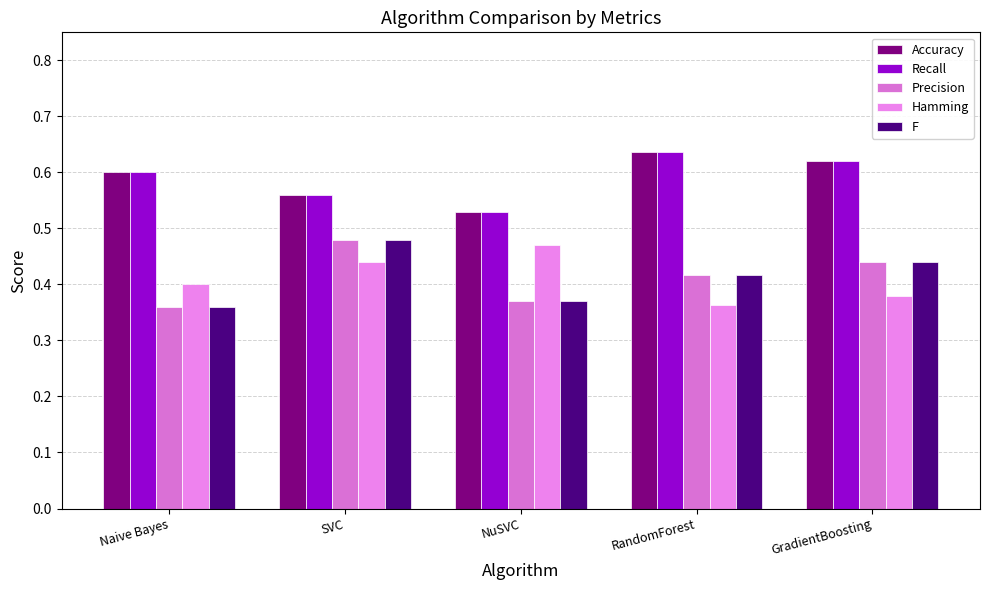

What position from the right is Naive Bayes?

5